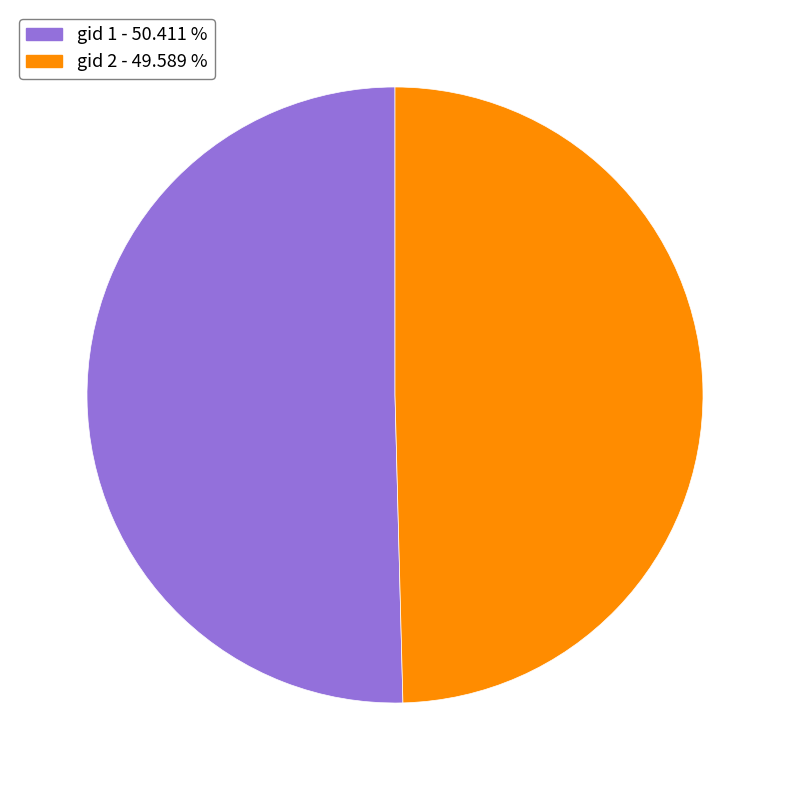

How many slices are in this pie chart?

2